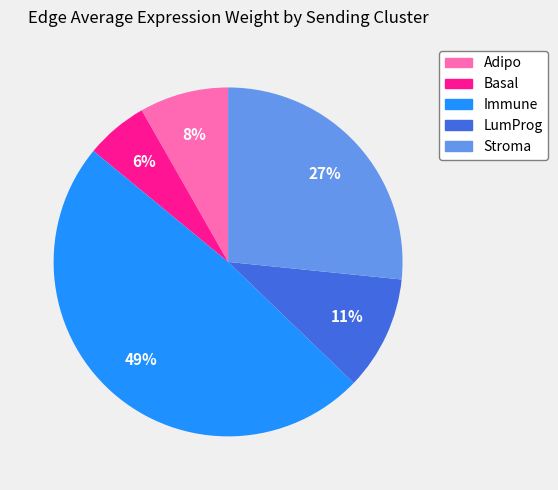

Do Stroma and LumProg together represent more than half of the pie?

No